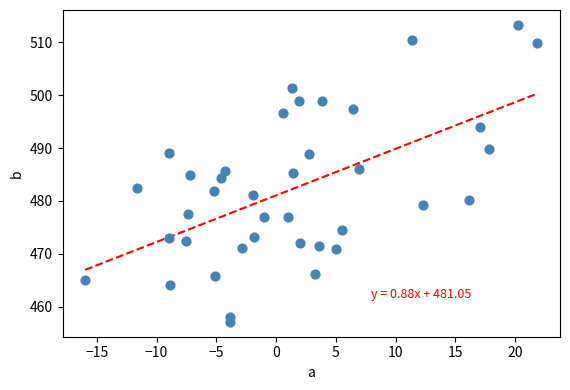

What is the range of Y values (max minus min)?

56.1